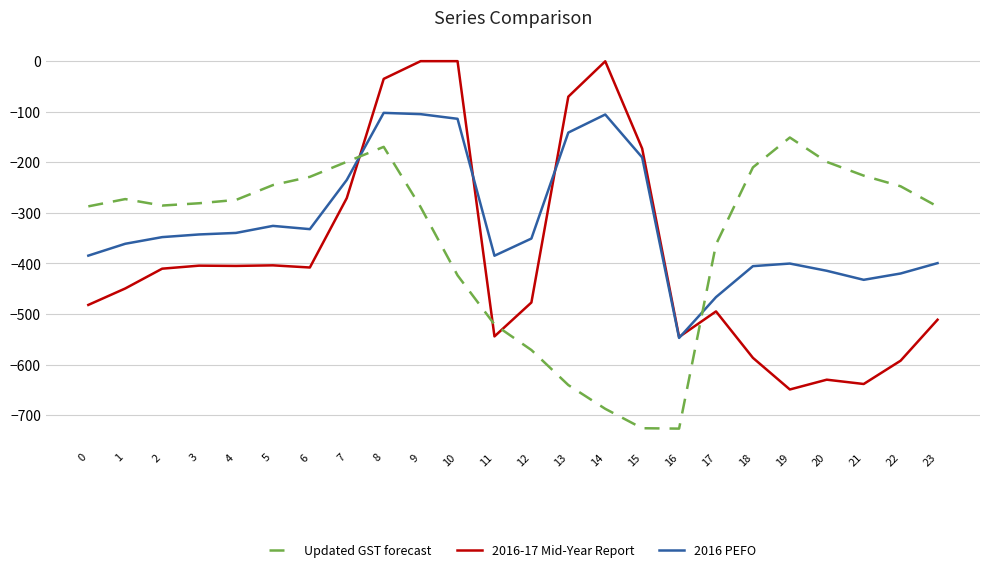

Where does the 2016-17 Mid-Year Report series first go above -410?

3